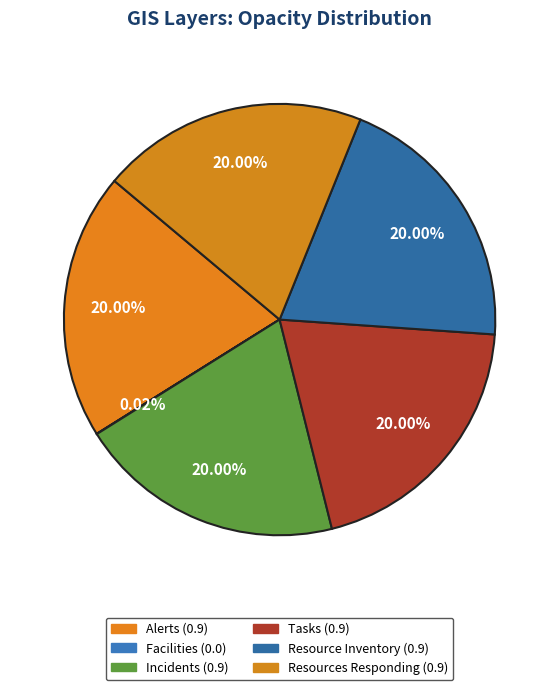

To the nearest percent, what portion does Tasks represent?

20%